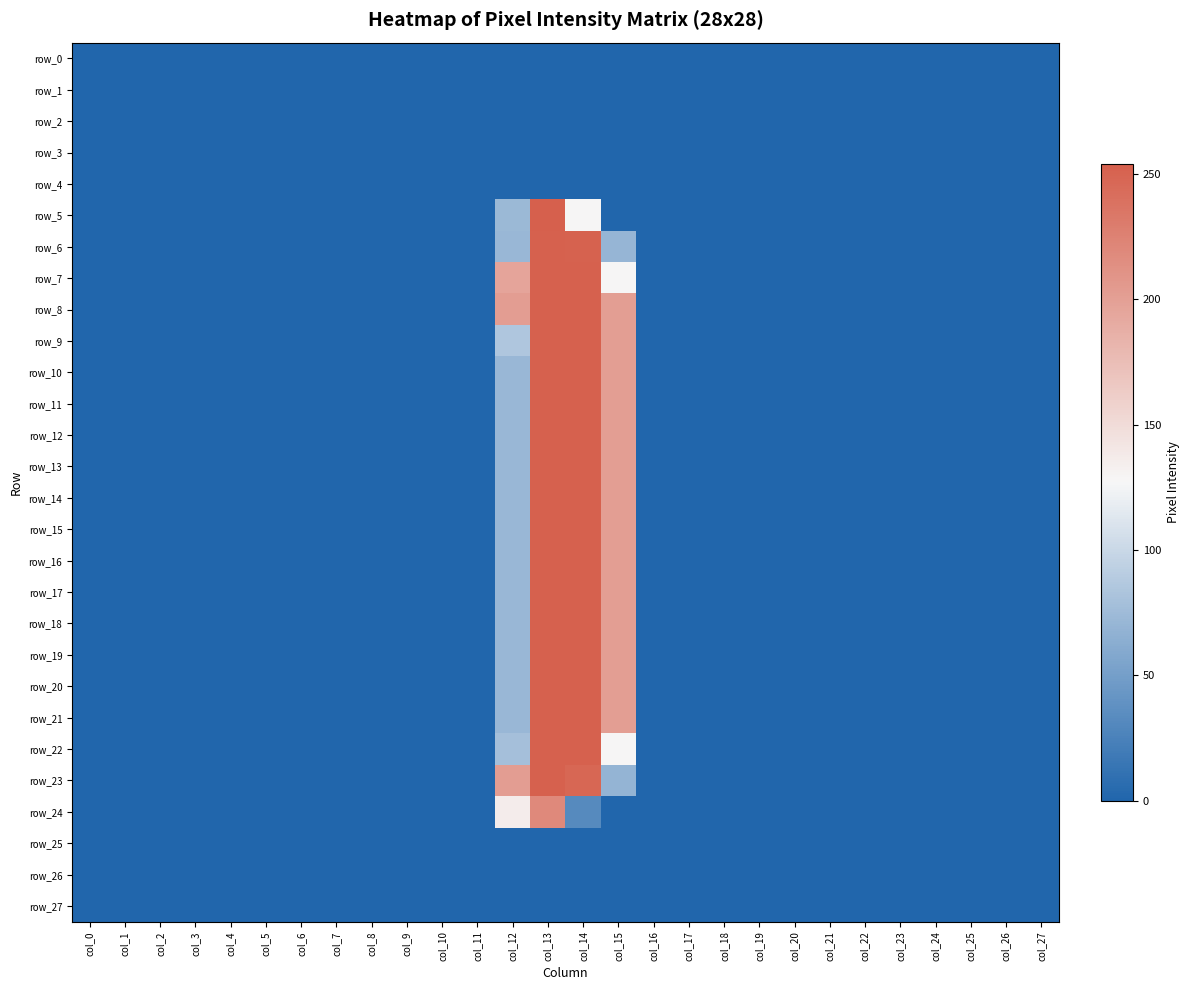

Reading right to left, what are all the values shown in this chart?

row_0: 0	0	0	0	0	0	0	0	0	0	0	0	0	0	0	0	0	0	0	0	0	0	0	0	0	0	0	0
row_1: 0	0	0	0	0	0	0	0	0	0	0	0	0	0	0	0	0	0	0	0	0	0	0	0	0	0	0	0
row_2: 0	0	0	0	0	0	0	0	0	0	0	0	0	0	0	0	0	0	0	0	0	0	0	0	0	0	0	0
row_3: 0	0	0	0	0	0	0	0	0	0	0	0	0	0	0	0	0	0	0	0	0	0	0	0	0	0	0	0
row_4: 0	0	0	0	0	0	0	0	0	0	0	0	0	0	0	0	0	0	0	0	0	0	0	0	0	0	0	0
row_5: 0	0	0	0	0	0	0	0	0	0	0	0	0	128	254	73	0	0	0	0	0	0	0	0	0	0	0	0
row_6: 0	0	0	0	0	0	0	0	0	0	0	0	70	252	253	72	0	0	0	0	0	0	0	0	0	0	0	0
row_7: 0	0	0	0	0	0	0	0	0	0	0	0	128	253	253	196	0	0	0	0	0	0	0	0	0	0	0	0
row_8: 0	0	0	0	0	0	0	0	0	0	0	0	201	253	253	202	0	0	0	0	0	0	0	0	0	0	0	0
row_9: 0	0	0	0	0	0	0	0	0	0	0	0	201	253	253	85	0	0	0	0	0	0	0	0	0	0	0	0
row_10: 0	0	0	0	0	0	0	0	0	0	0	0	201	253	253	72	0	0	0	0	0	0	0	0	0	0	0	0
row_11: 0	0	0	0	0	0	0	0	0	0	0	0	201	253	253	72	0	0	0	0	0	0	0	0	0	0	0	0
row_12: 0	0	0	0	0	0	0	0	0	0	0	0	201	253	253	72	0	0	0	0	0	0	0	0	0	0	0	0
row_13: 0	0	0	0	0	0	0	0	0	0	0	0	201	253	253	72	0	0	0	0	0	0	0	0	0	0	0	0
row_14: 0	0	0	0	0	0	0	0	0	0	0	0	201	253	253	72	0	0	0	0	0	0	0	0	0	0	0	0
row_15: 0	0	0	0	0	0	0	0	0	0	0	0	201	253	253	72	0	0	0	0	0	0	0	0	0	0	0	0
row_16: 0	0	0	0	0	0	0	0	0	0	0	0	201	253	253	72	0	0	0	0	0	0	0	0	0	0	0	0
row_17: 0	0	0	0	0	0	0	0	0	0	0	0	201	253	253	72	0	0	0	0	0	0	0	0	0	0	0	0
row_18: 0	0	0	0	0	0	0	0	0	0	0	0	201	253	253	72	0	0	0	0	0	0	0	0	0	0	0	0
row_19: 0	0	0	0	0	0	0	0	0	0	0	0	201	253	253	72	0	0	0	0	0	0	0	0	0	0	0	0
row_20: 0	0	0	0	0	0	0	0	0	0	0	0	201	253	253	72	0	0	0	0	0	0	0	0	0	0	0	0
row_21: 0	0	0	0	0	0	0	0	0	0	0	0	201	253	253	72	0	0	0	0	0	0	0	0	0	0	0	0
row_22: 0	0	0	0	0	0	0	0	0	0	0	0	128	253	253	79	0	0	0	0	0	0	0	0	0	0	0	0
row_23: 0	0	0	0	0	0	0	0	0	0	0	0	69	248	253	202	0	0	0	0	0	0	0	0	0	0	0	0
row_24: 0	0	0	0	0	0	0	0	0	0	0	0	0	32	219	135	0	0	0	0	0	0	0	0	0	0	0	0
row_25: 0	0	0	0	0	0	0	0	0	0	0	0	0	0	0	0	0	0	0	0	0	0	0	0	0	0	0	0
row_26: 0	0	0	0	0	0	0	0	0	0	0	0	0	0	0	0	0	0	0	0	0	0	0	0	0	0	0	0
row_27: 0	0	0	0	0	0	0	0	0	0	0	0	0	0	0	0	0	0	0	0	0	0	0	0	0	0	0	0